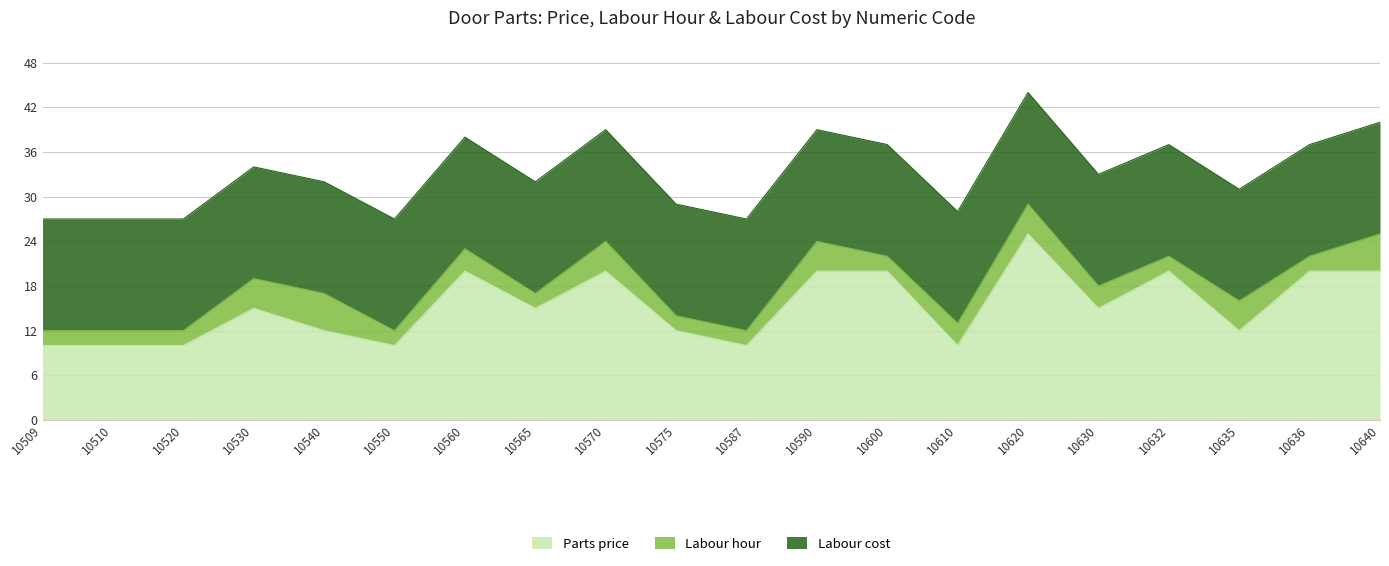

True or false: Labour hour and Labour cost cross at least once.

False